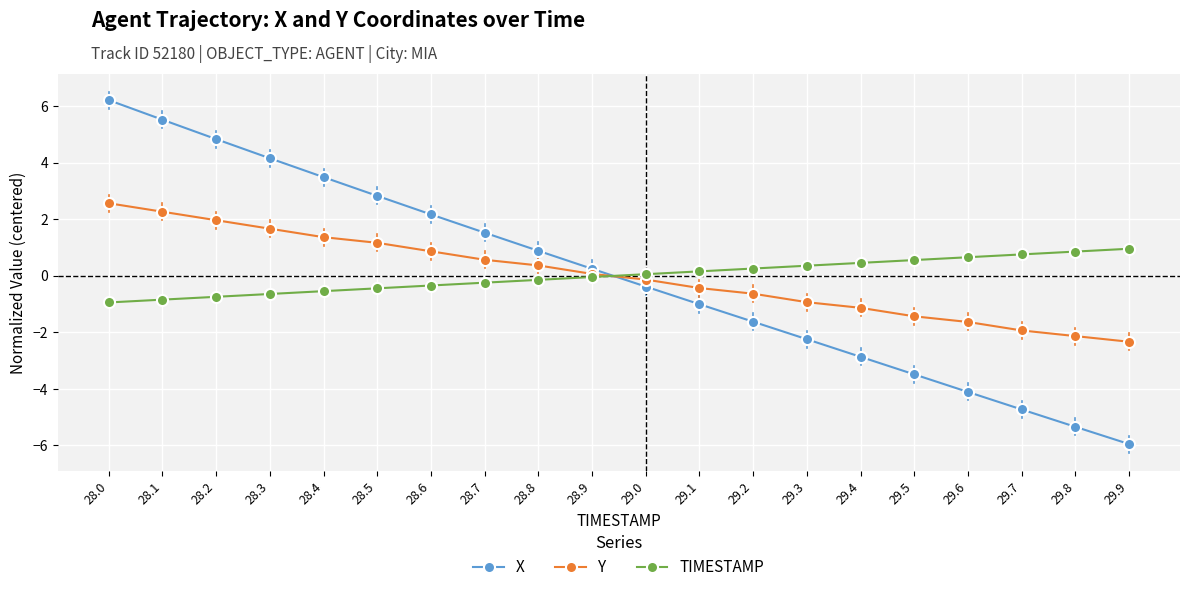

True or false: X and TIMESTAMP intersect in this chart.

True